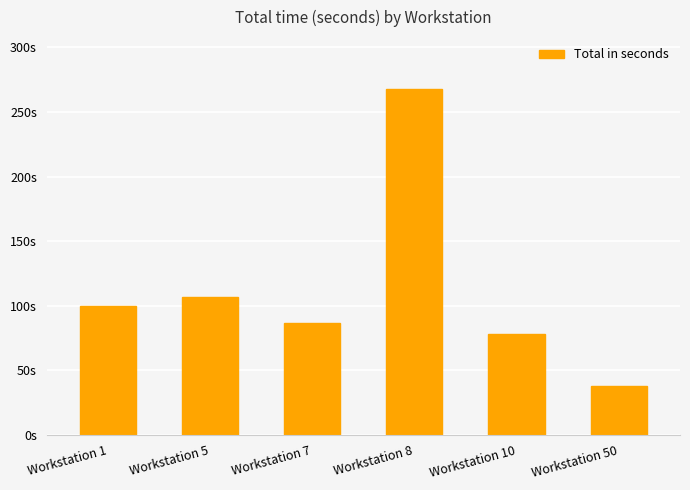

Are the bars horizontal?

No